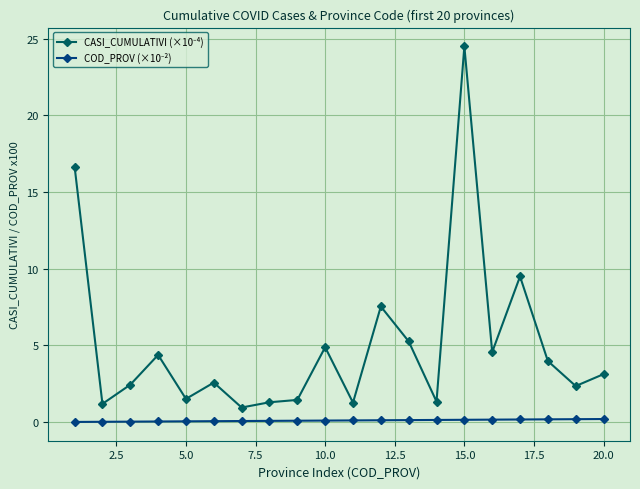

At how many categories does at least one series exceed 7?

4